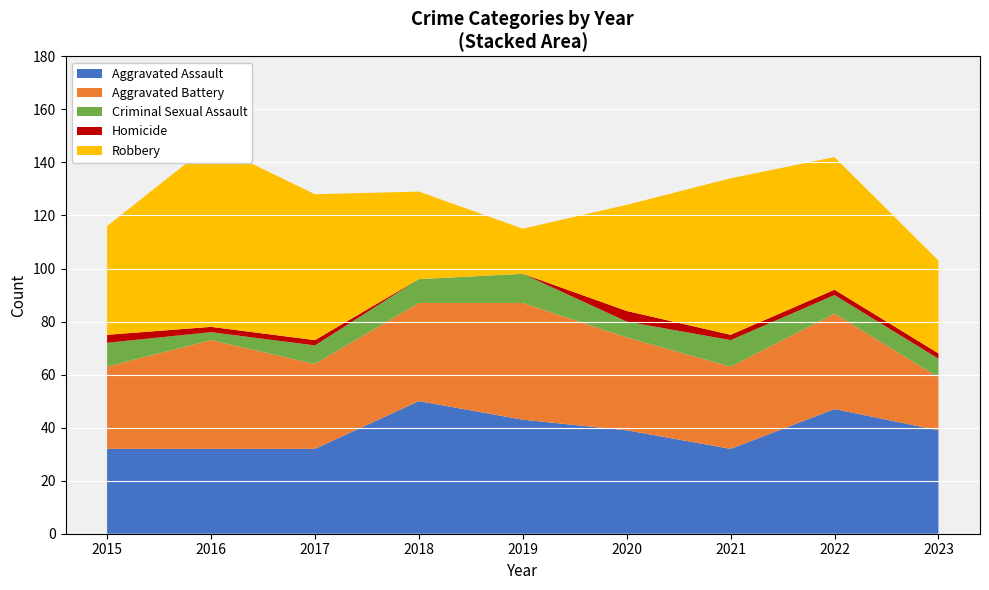

Reading right to left, list all the values displayed in this chart.

Aggravated Assault: 2023=39	2022=47	2021=32	2020=39	2019=43	2018=50	2017=32	2016=32	2015=32
Aggravated Battery: 2023=20	2022=36	2021=31	2020=35	2019=44	2018=37	2017=32	2016=41	2015=31
Criminal Sexual Assault: 2023=7	2022=7	2021=10	2020=6	2019=11	2018=9	2017=7	2016=3	2015=9
Homicide: 2023=2	2022=2	2021=2	2020=4	2019=0	2018=0	2017=2	2016=2	2015=3
Robbery: 2023=35	2022=50	2021=59	2020=40	2019=17	2018=33	2017=55	2016=69	2015=41